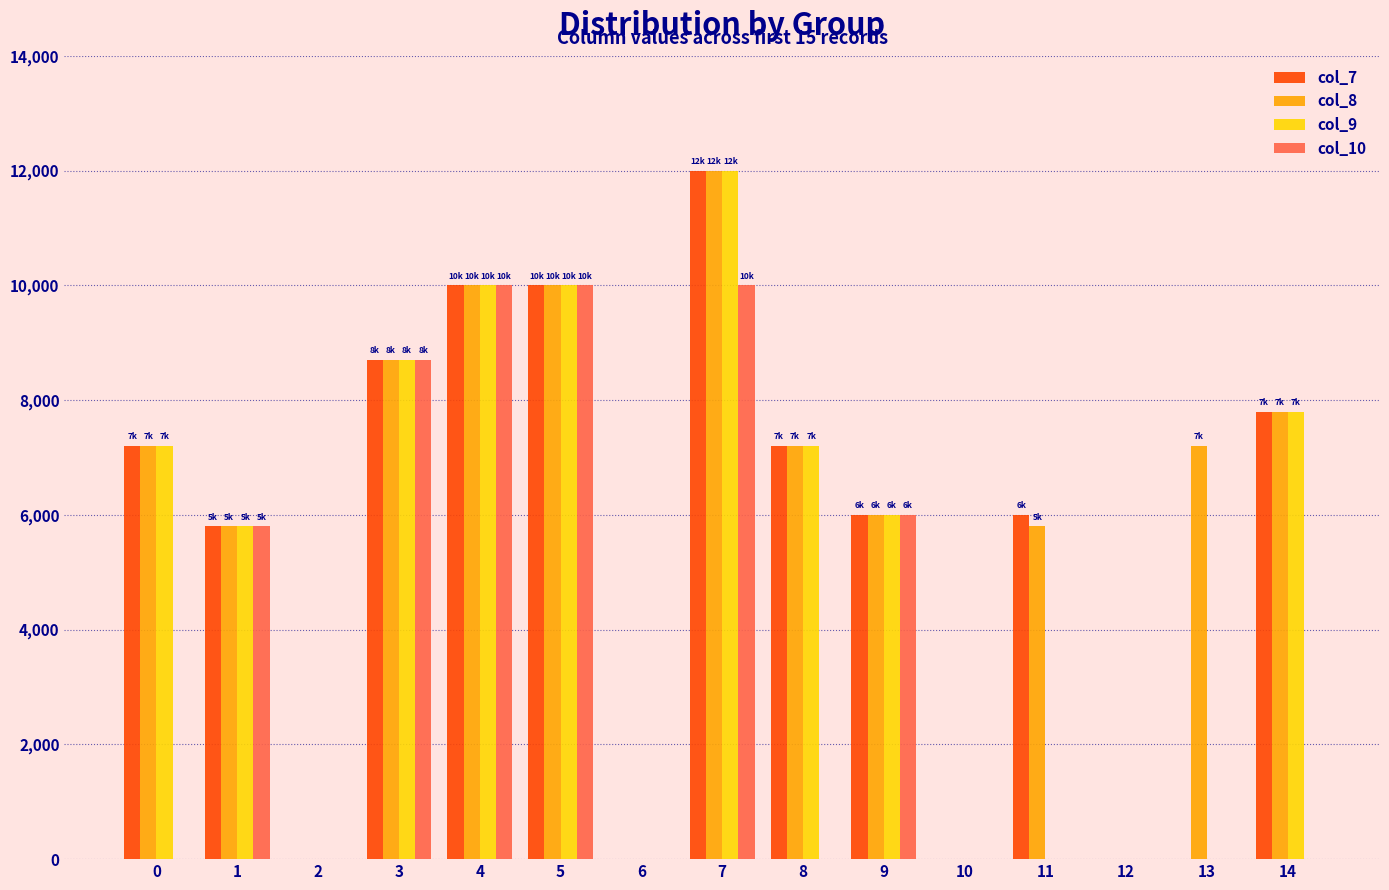

The value of col_9 at 10 is 4752. True or false?

False